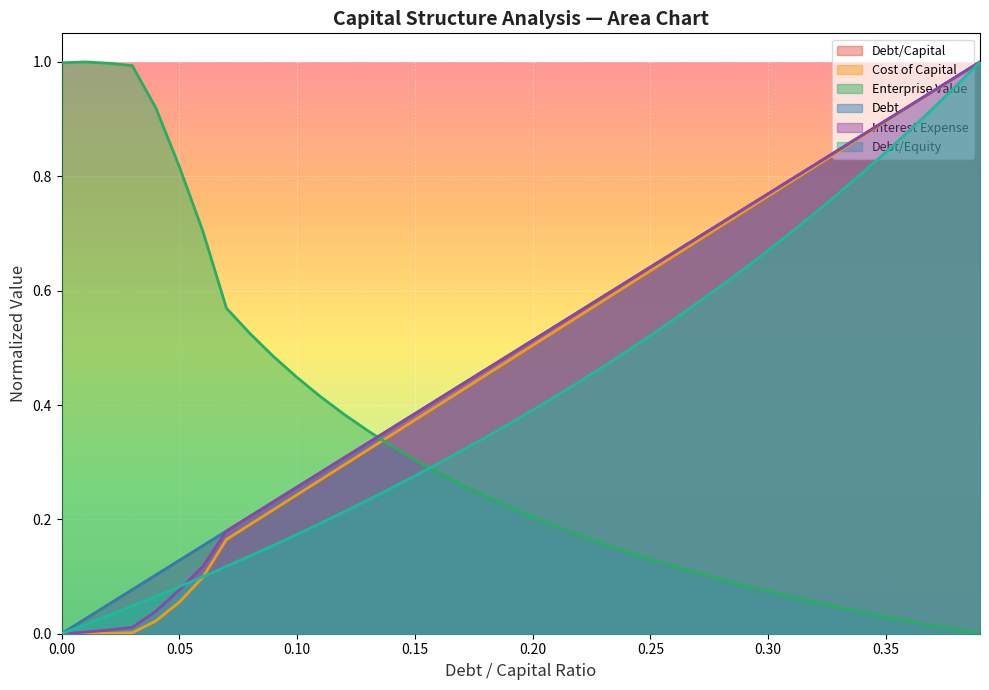

How many lines are shown in the chart?

6